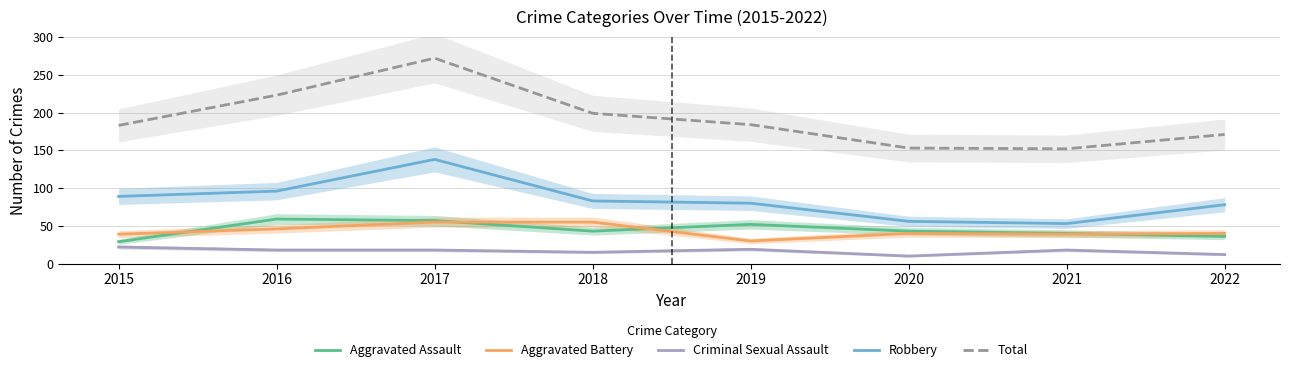

Where does the Aggravated Battery series first go above 40?

2016